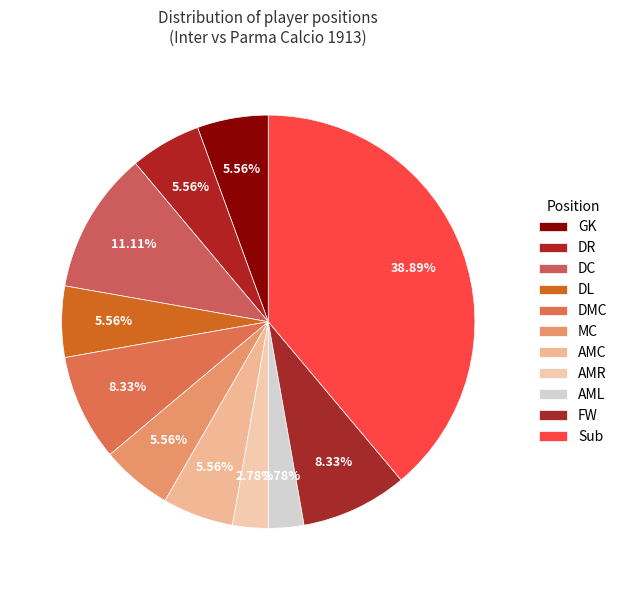

Is it true that GK is 6% of the pie?

True